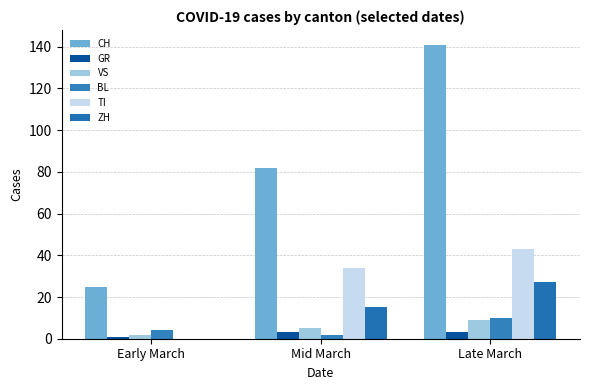

Which series has the largest total across all categories?

CH